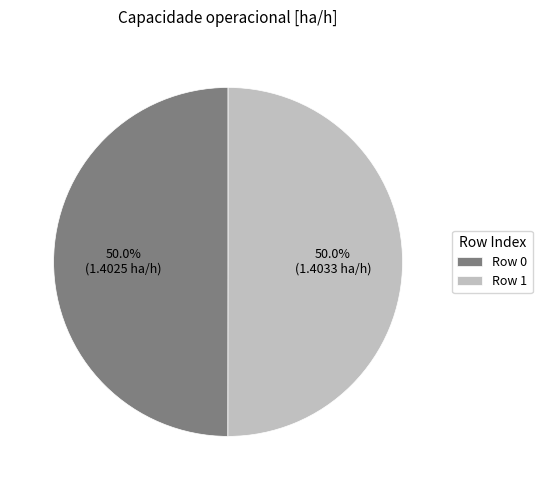

What is the total percentage of Row 1 and Row 0?

100.0%